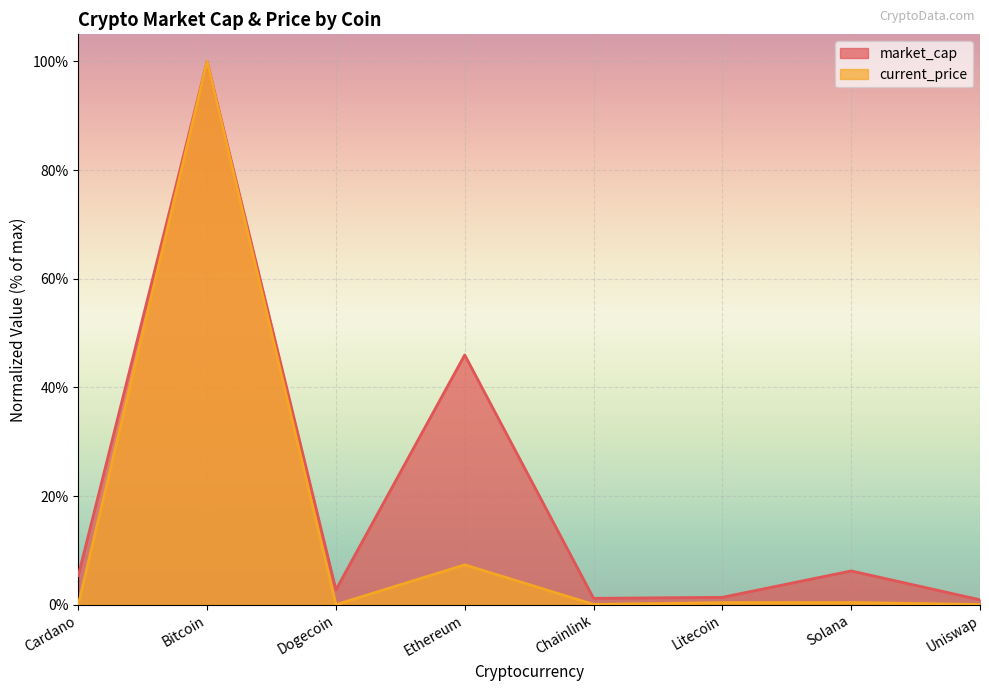

True or false: current_price has more than 2 interior local peaks.

True